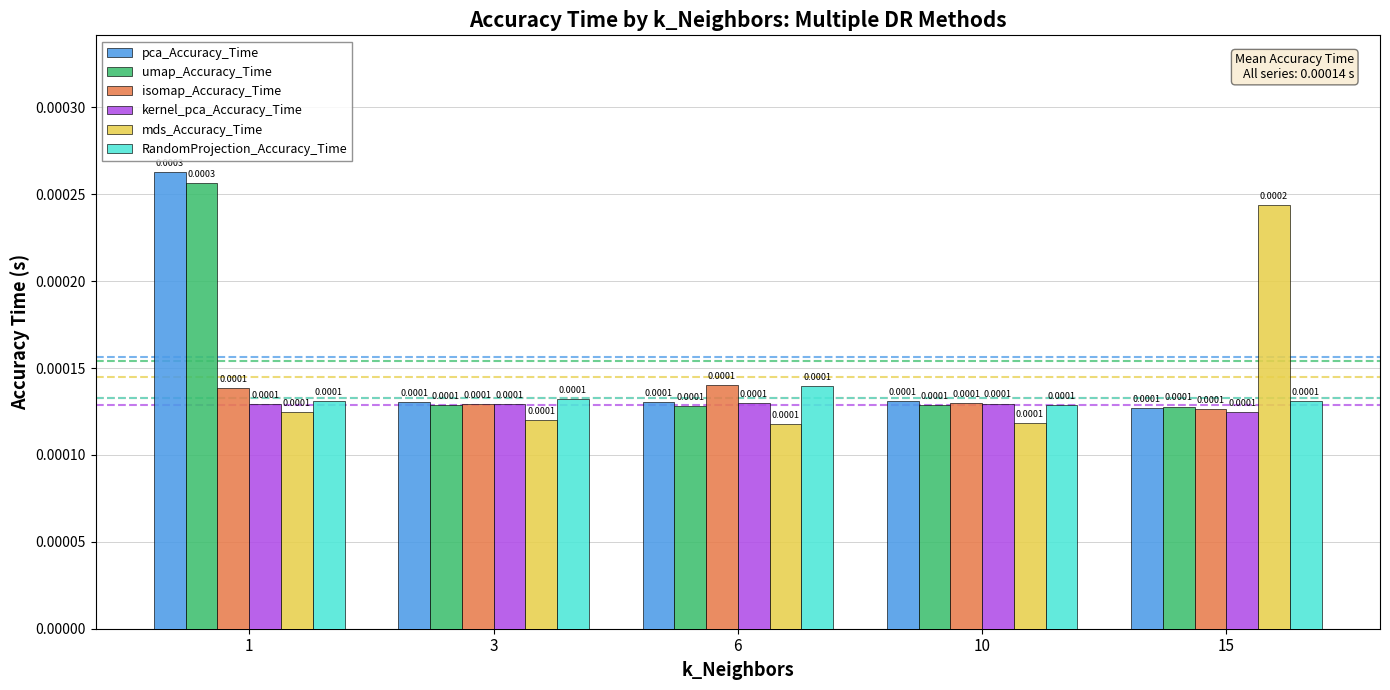

Count the number of categories in the chart.

5